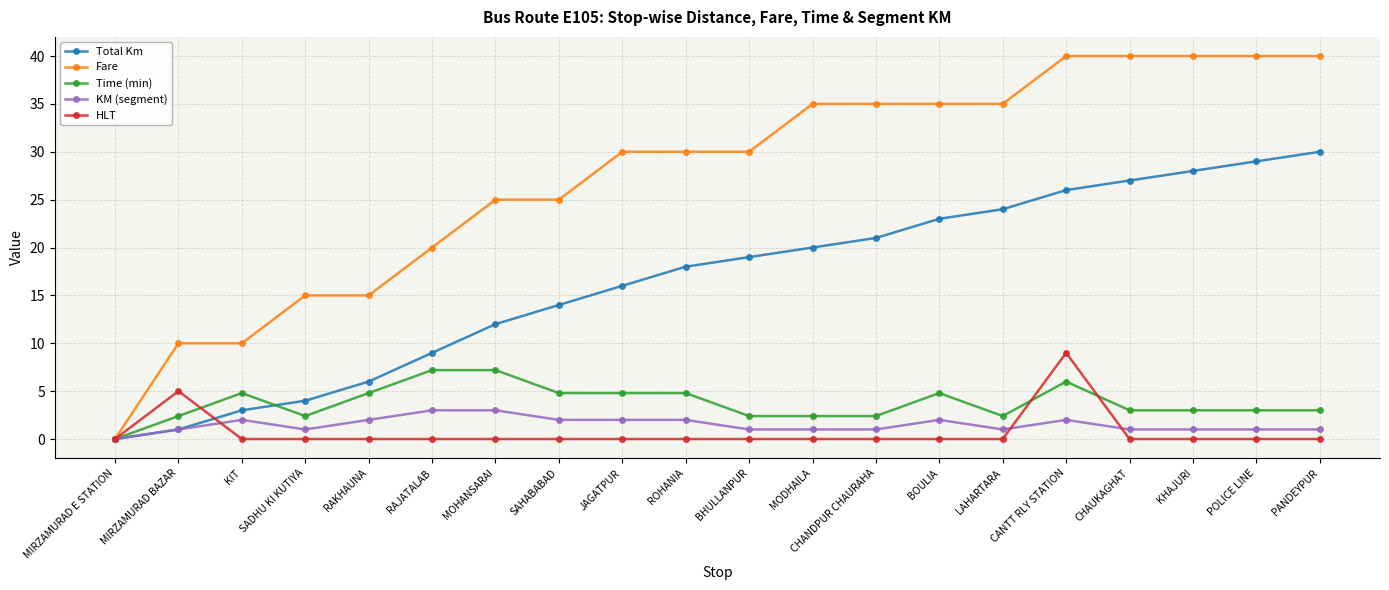

How many lines are shown in the chart?

5